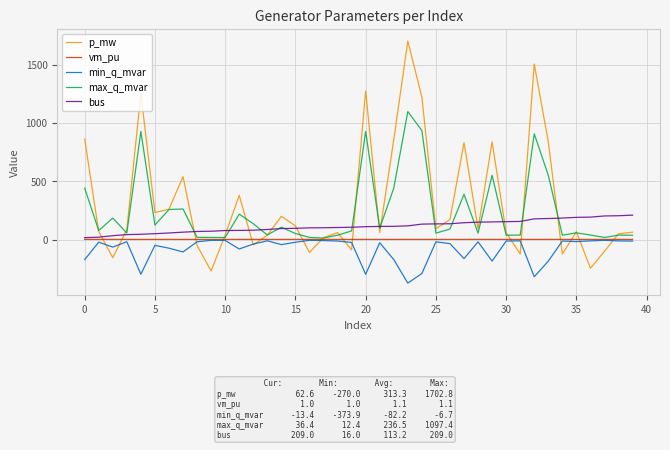

How many categories are shown in the chart?

40